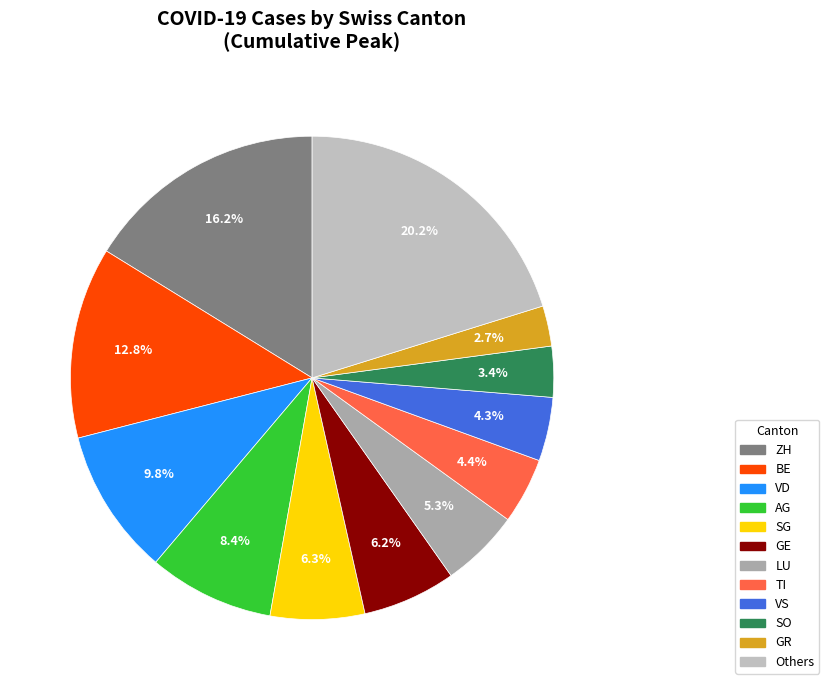

To the nearest percent, what is the difference between the SO and VD slice percentages?

6%